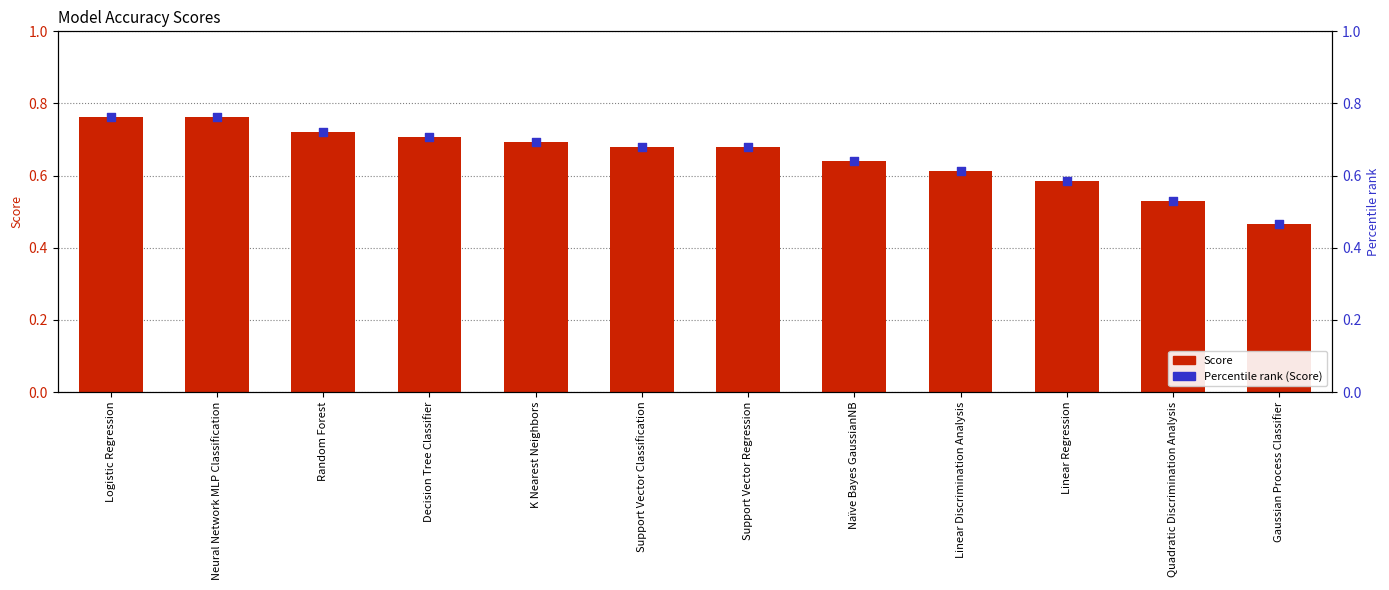

At how many categories does at least one series exceed 0?

12